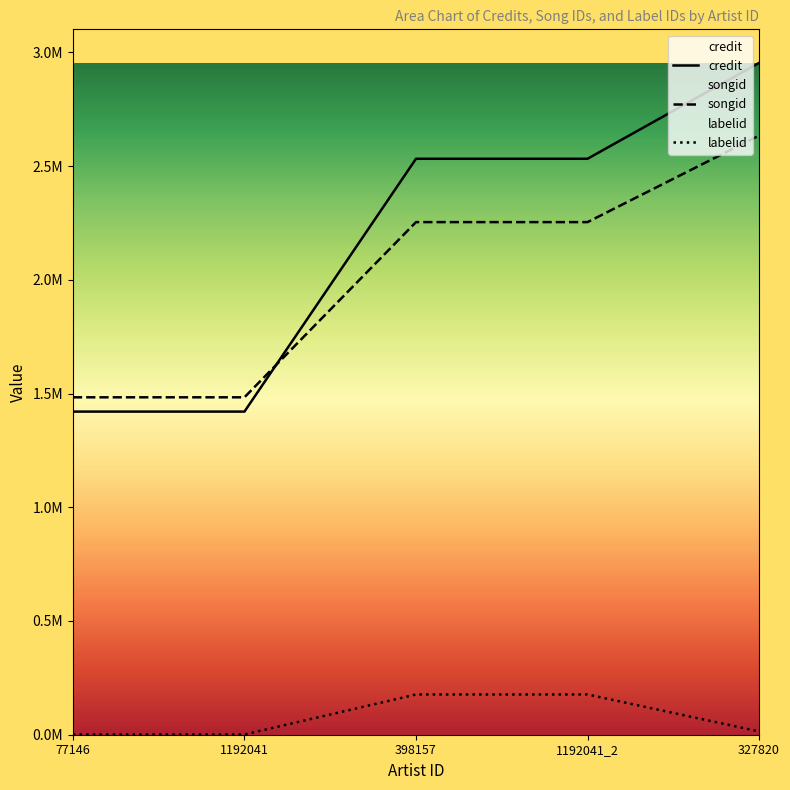

Is it true that labelid equals 176873 at 398157?

True